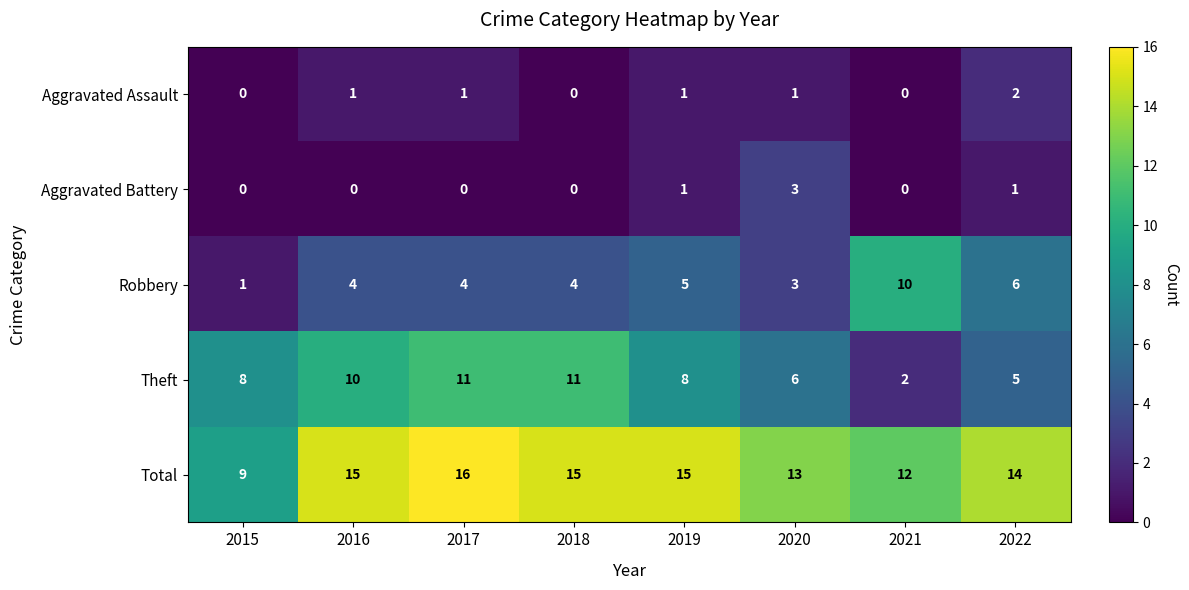

What value does the Total series have at 2016?

15